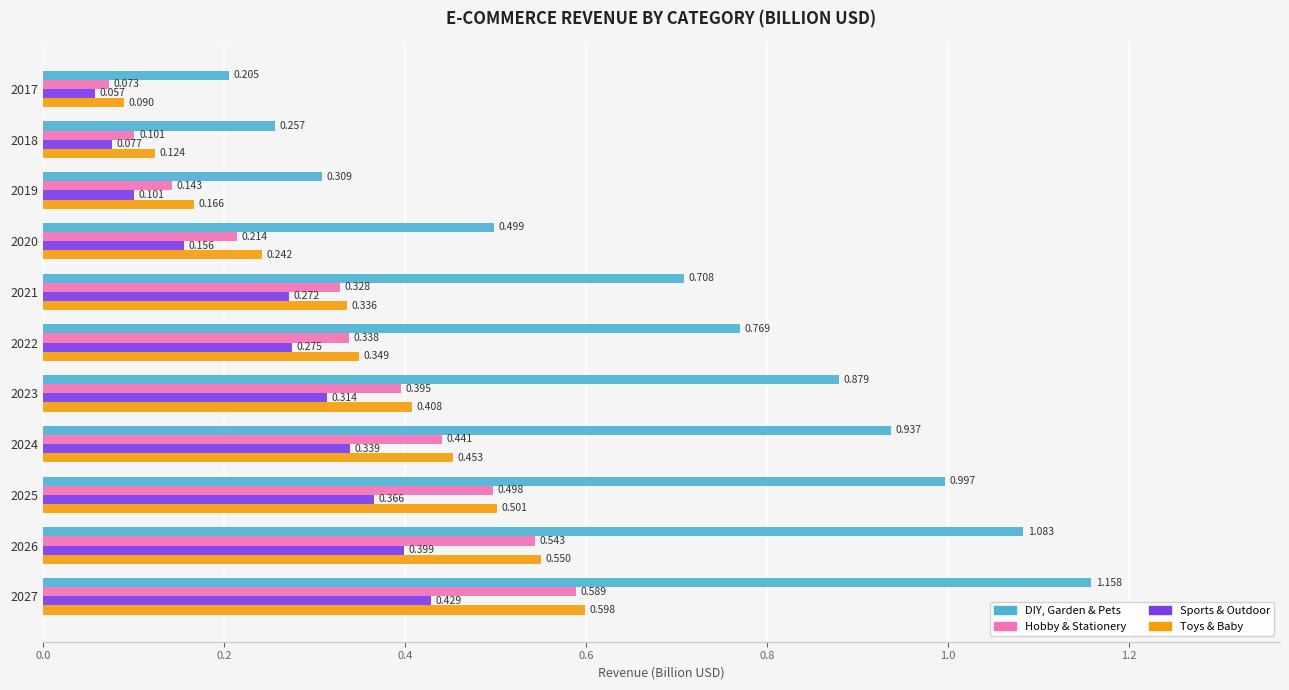

Rank the series at 2026 from highest to lowest value.

DIY, Garden & Pets, Toys & Baby, Hobby & Stationery, Sports & Outdoor